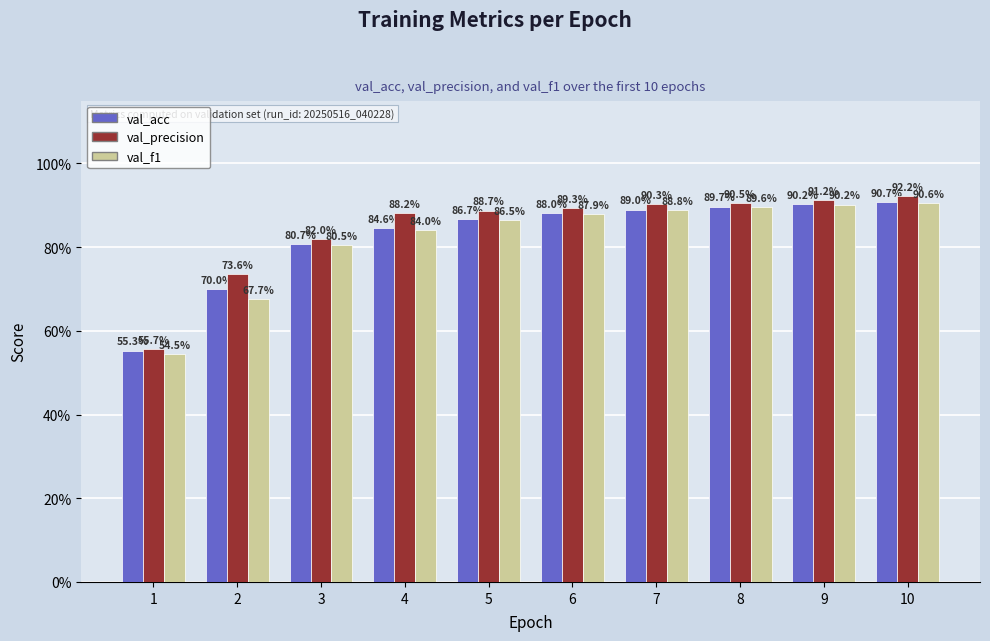

Does the chart contain stacked bars?

No